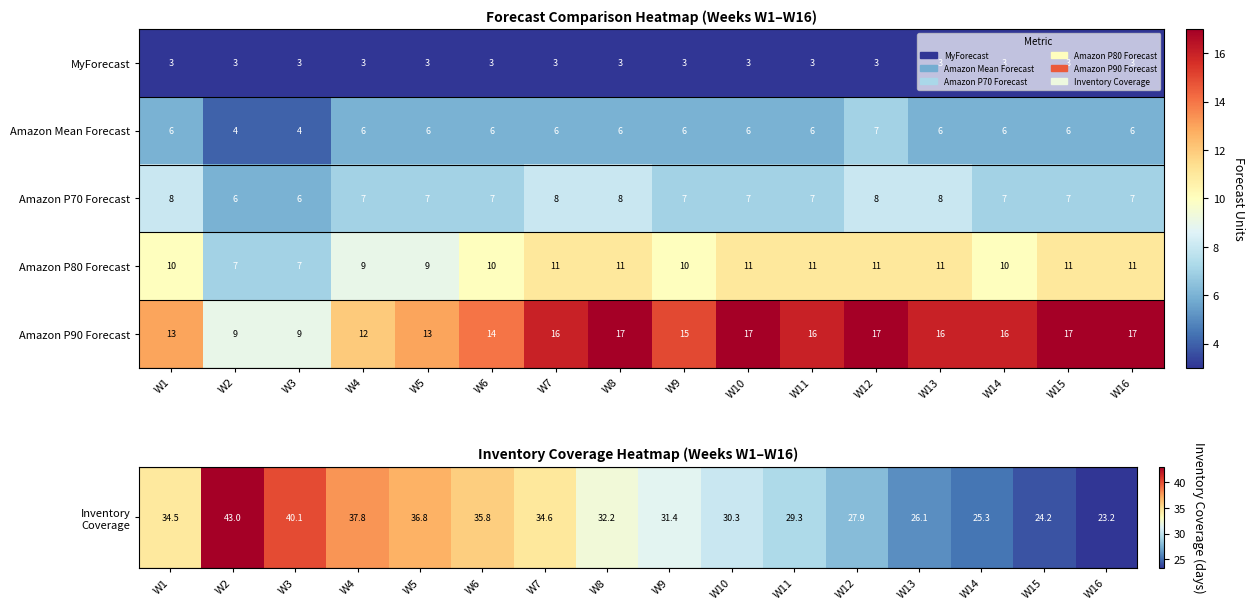

What is the difference between the maximum and minimum values in the Amazon P80 Forecast series?

4